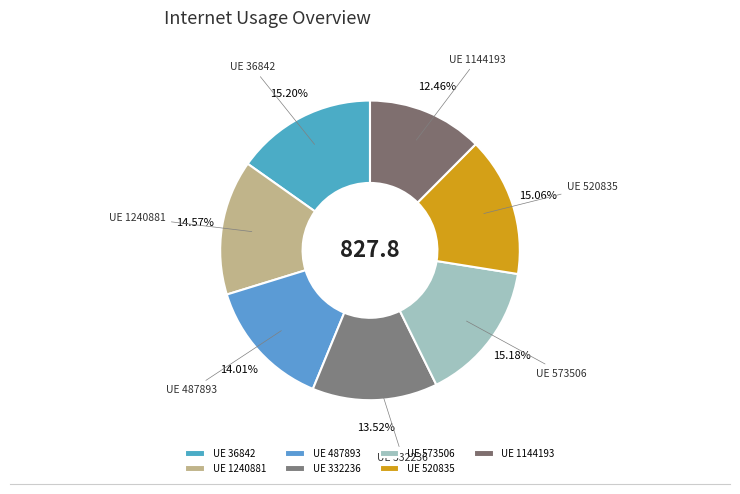

How many segments does this pie chart have?

7